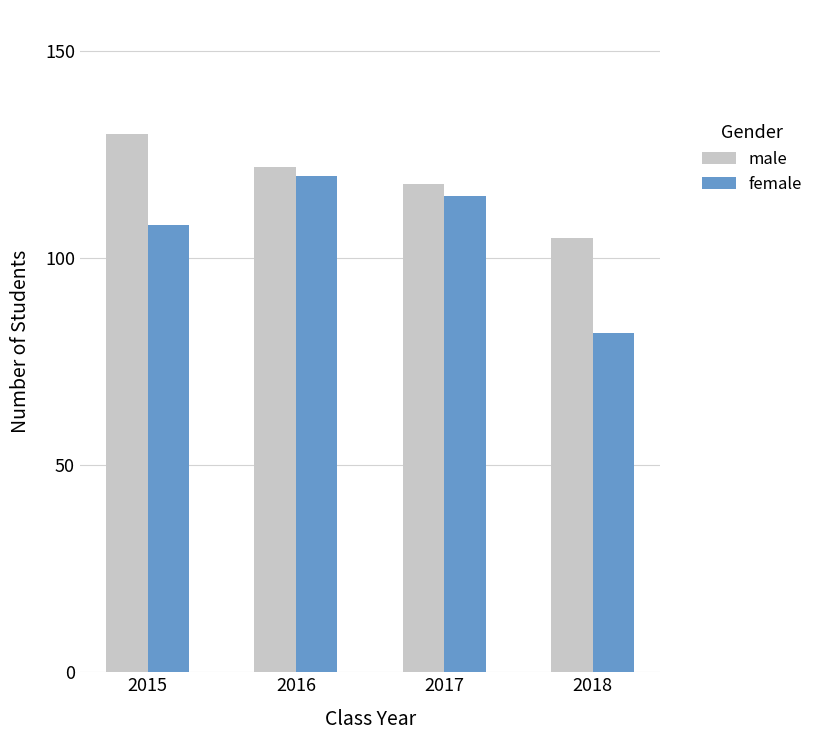

What is the lowest value of the male series?

105